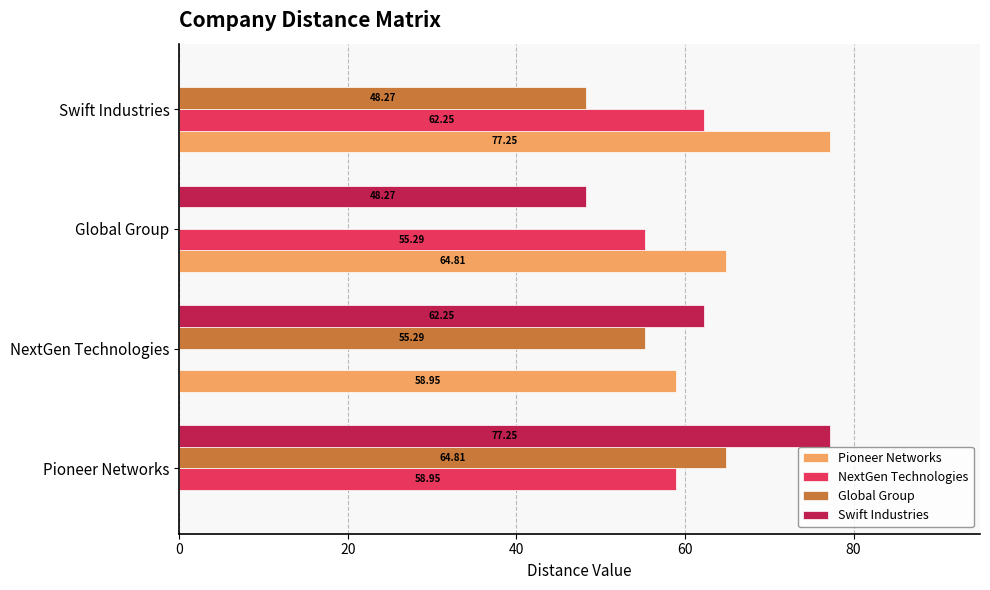

What are all the series names shown in the legend?

Pioneer Networks, NextGen Technologies, Global Group, Swift Industries